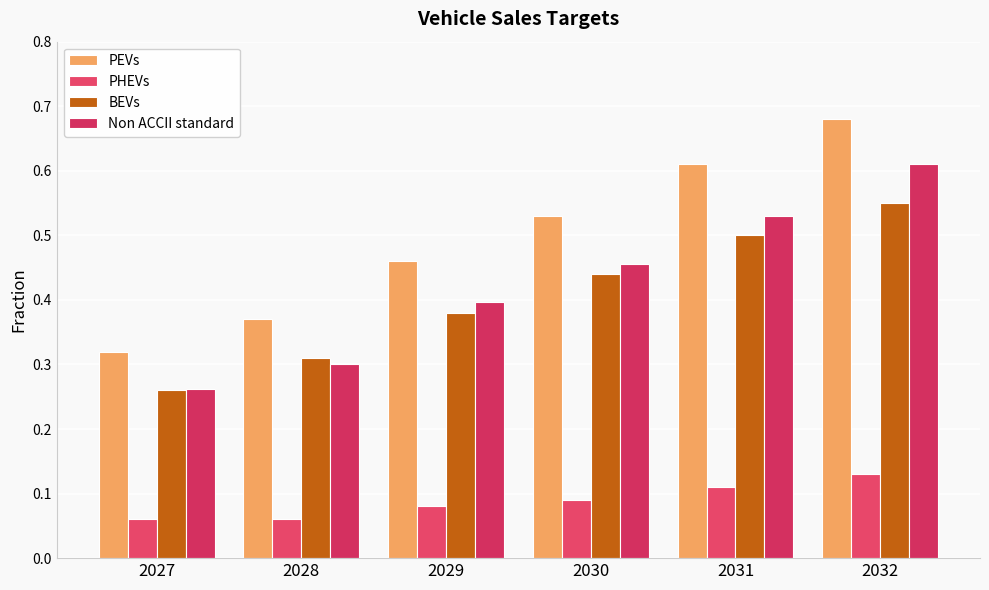

Which series changed the most between 2029 and 2032?

PEVs